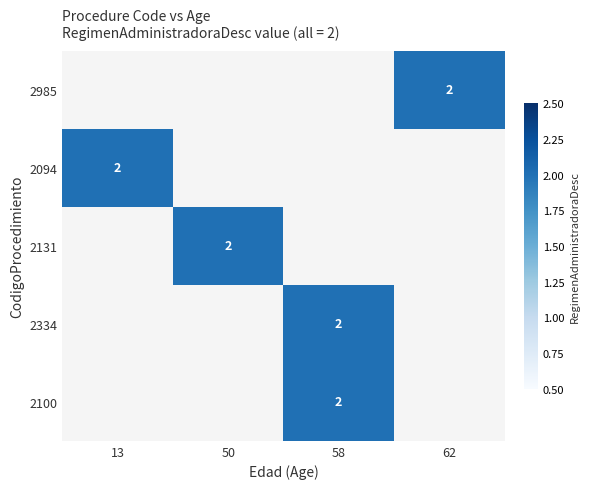

Is it true that 2985 equals 2 at 62?

True